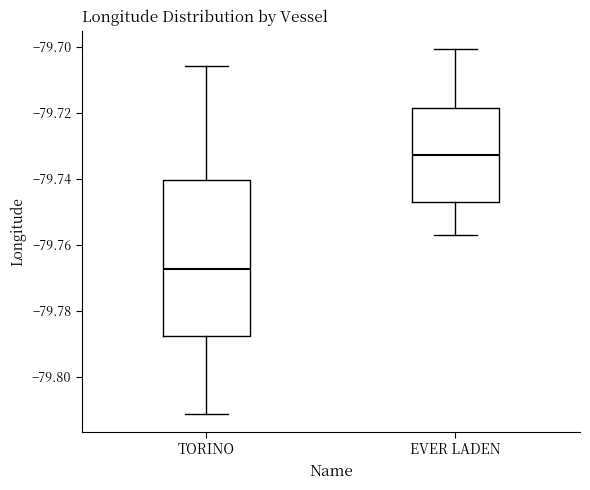

Where does the median line of the box for TORINO sit on the y-axis? The values are not printed on the chart, so give them approximately, as read against the axis.

-79.768